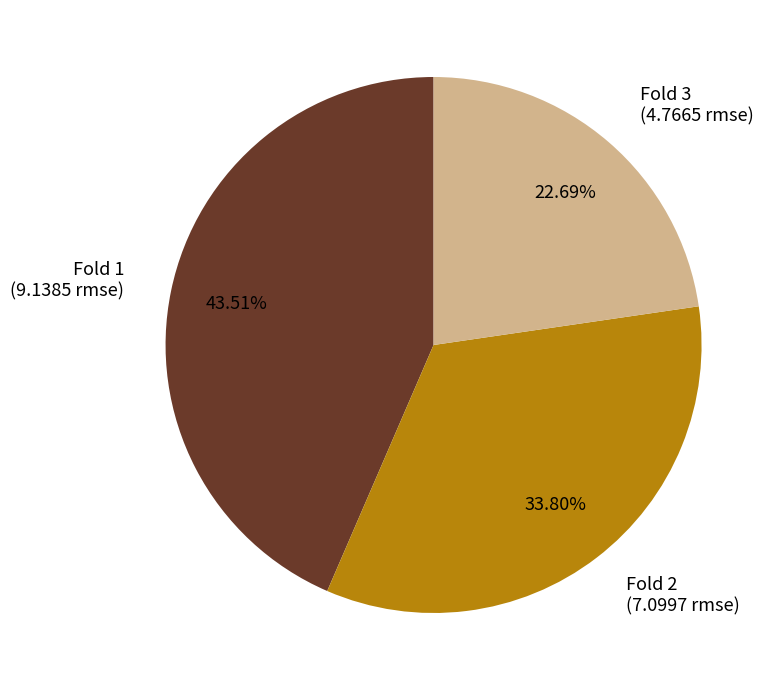

Which category has the smallest portion of the pie?

Fold 3